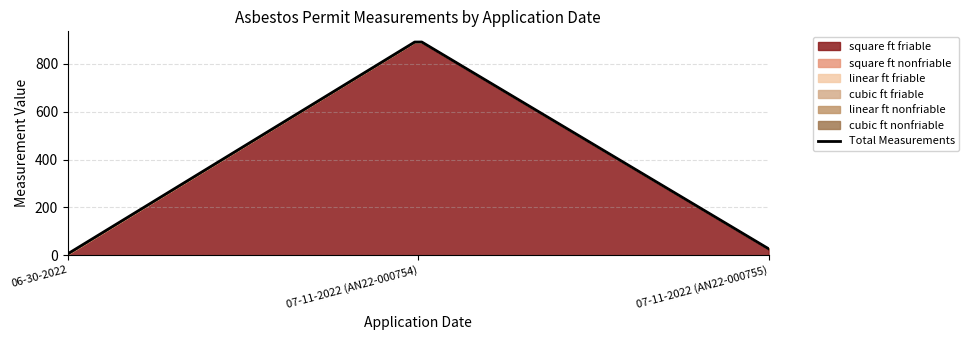

At 07-11-2022 (AN22-000755), list the series in order from smallest to largest.

square_ft_nonfriable, linear_ft_friable, cubic_ft_friable, linear_ft_nonfriable, cubic_ft_nonfriable, square_ft_friable